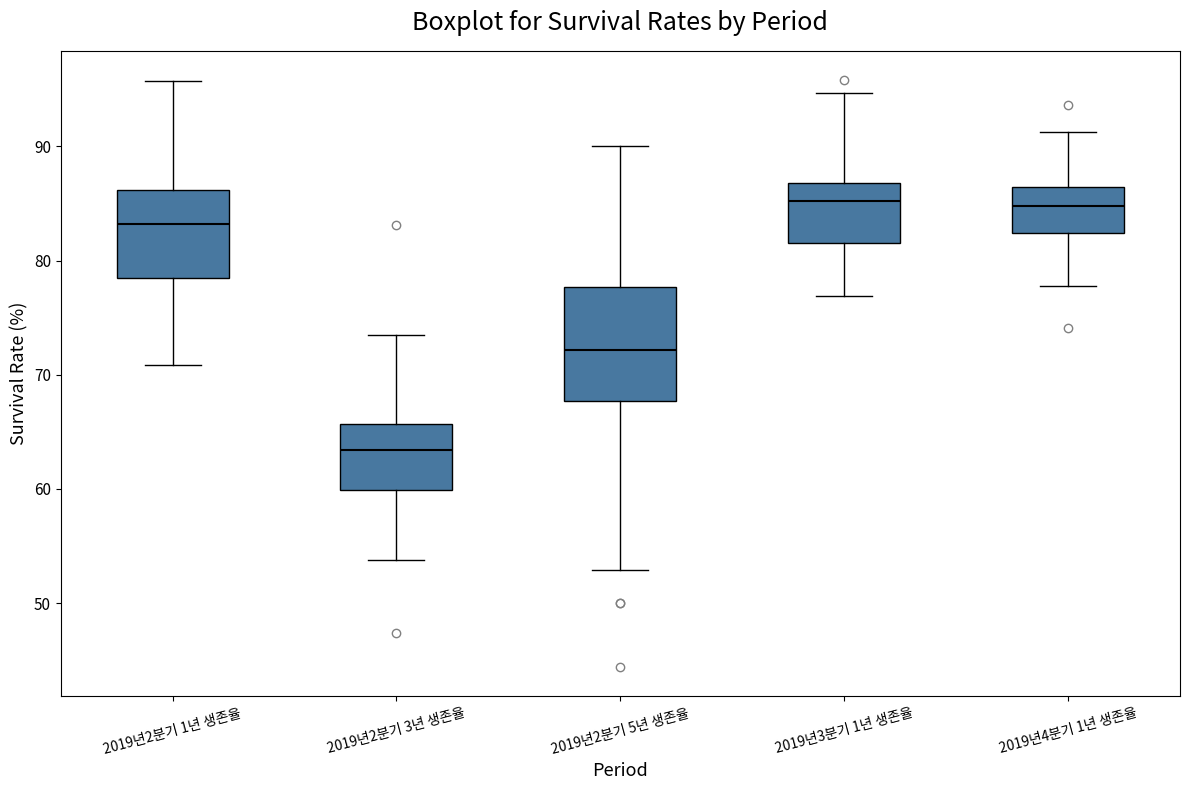

Where does the lower whisker of the box for 2019년2분기 5년 생존율 end on the y-axis? The values are not printed on the chart, so give them approximately, as read against the axis.

53